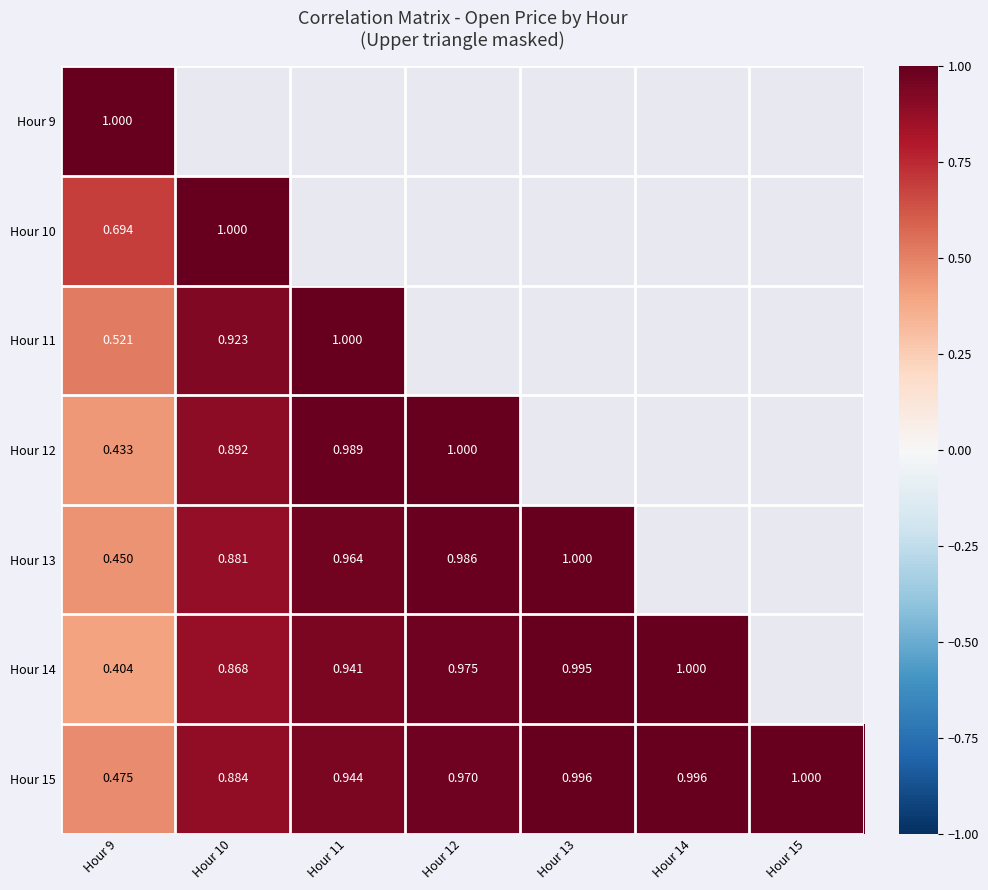

Is the value of Hour 14 at Hour 12 greater than the value of Hour 15 at Hour 13?

No